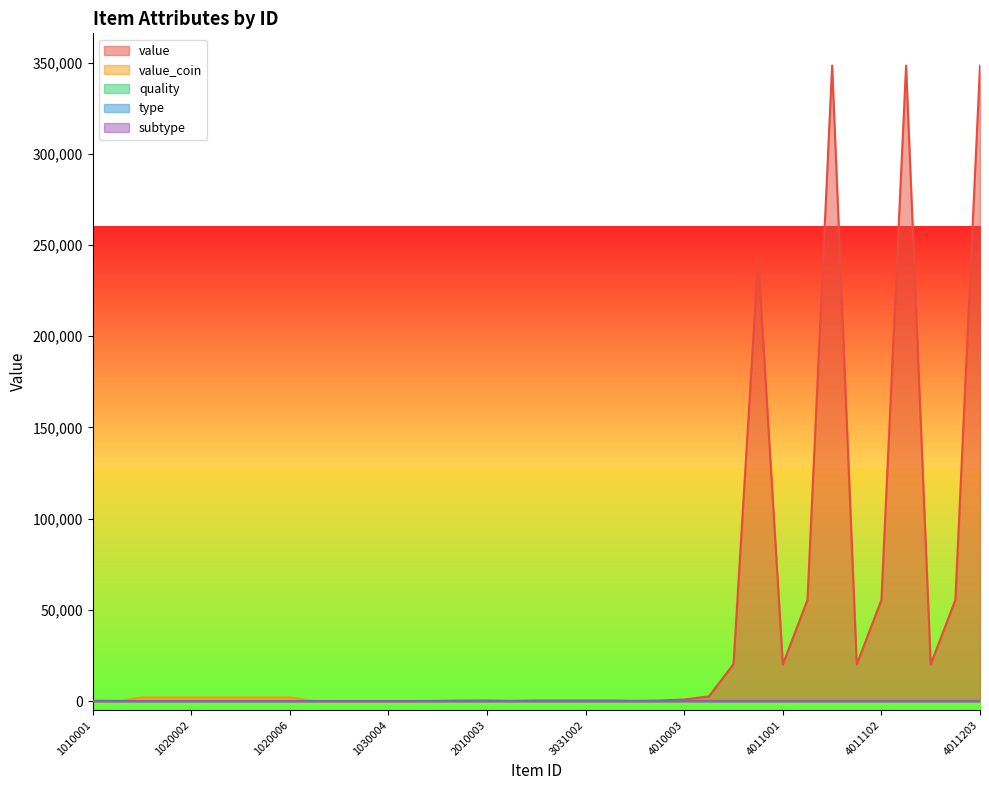

Where do value_coin and quality first cross each other?

1010002 and 1020000